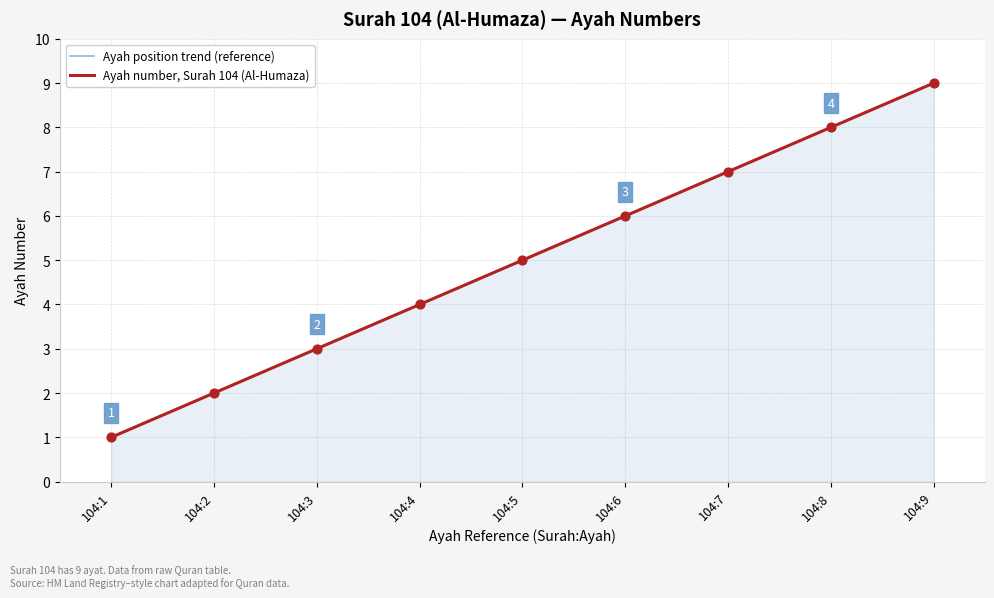

Which series has the largest Y range (max minus min)?

Ayah position trend (reference)